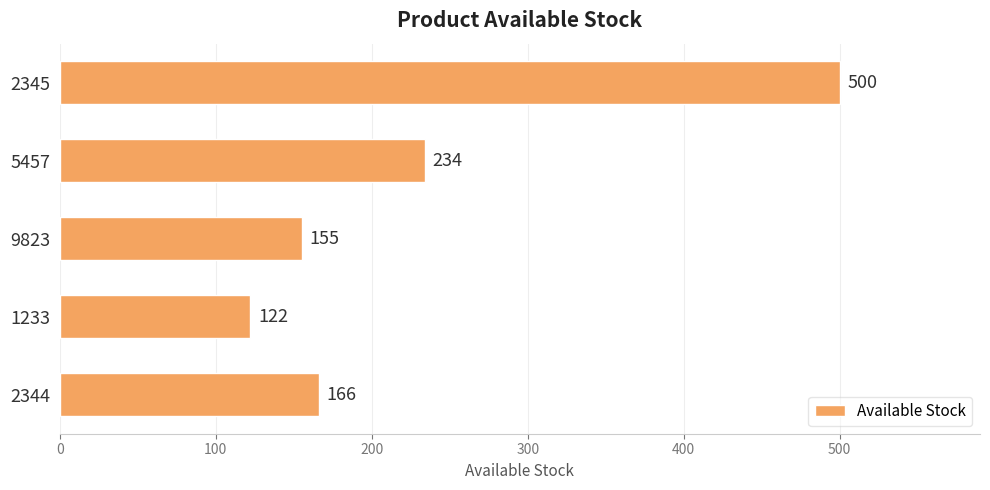

How many distinct data groups are displayed?

1